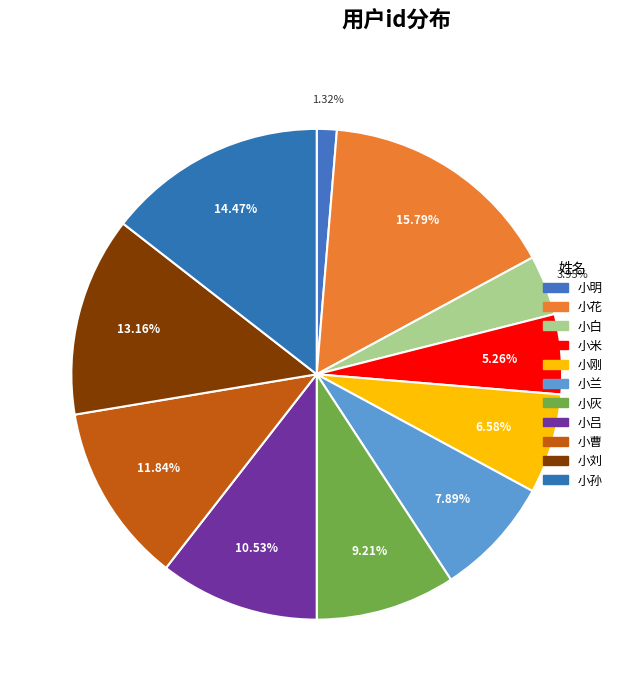

To the nearest percent, what is the combined percentage of 小白 and 小曹?

16%